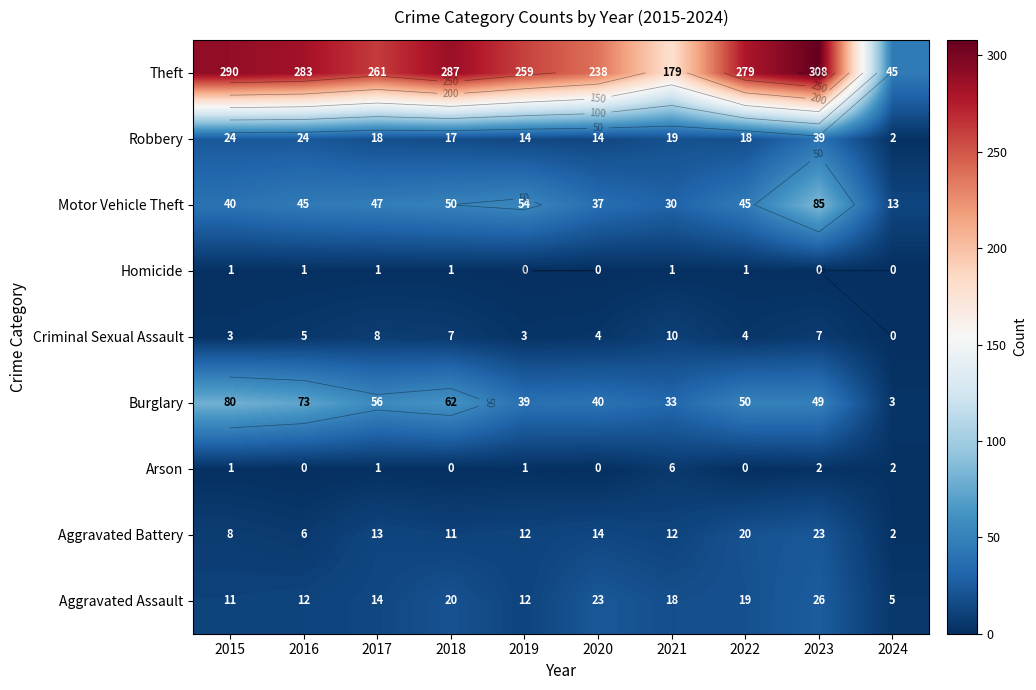

Rank the categories by Criminal Sexual Assault value from highest to lowest.

2021, 2017, 2018, 2023, 2016, 2020, 2022, 2015, 2019, 2024